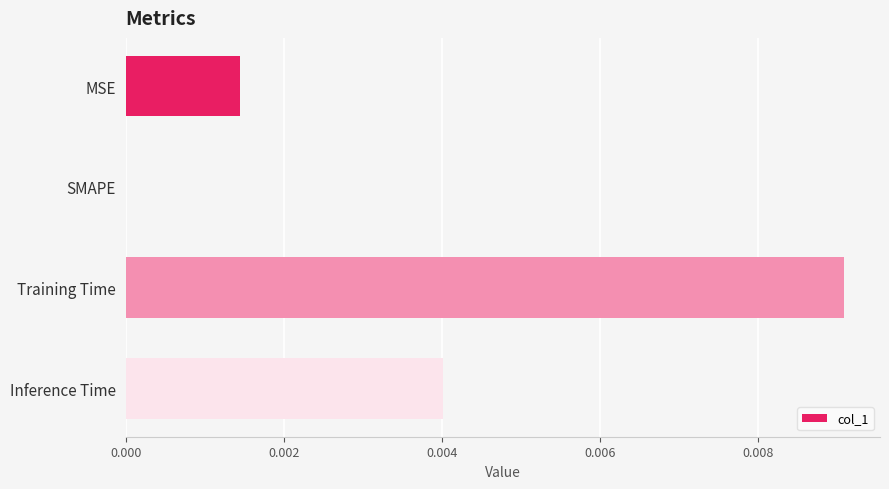

The value at SMAPE is 0.0. True or false?

True